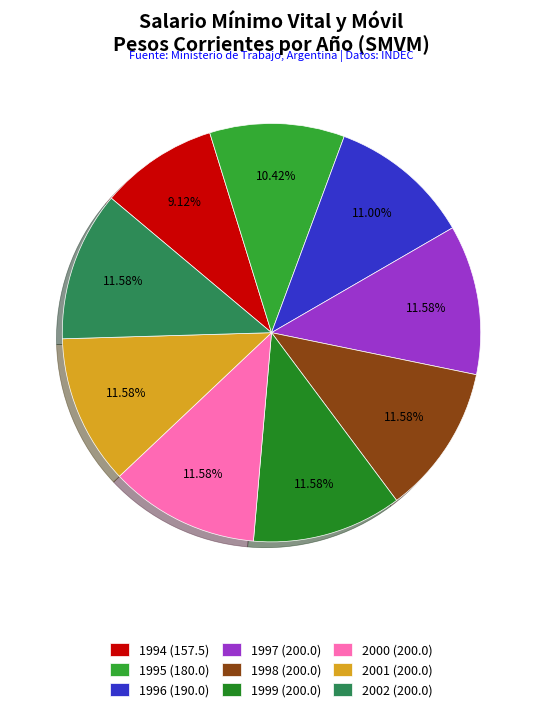

Between 1994 and 1996, which is larger?

1996